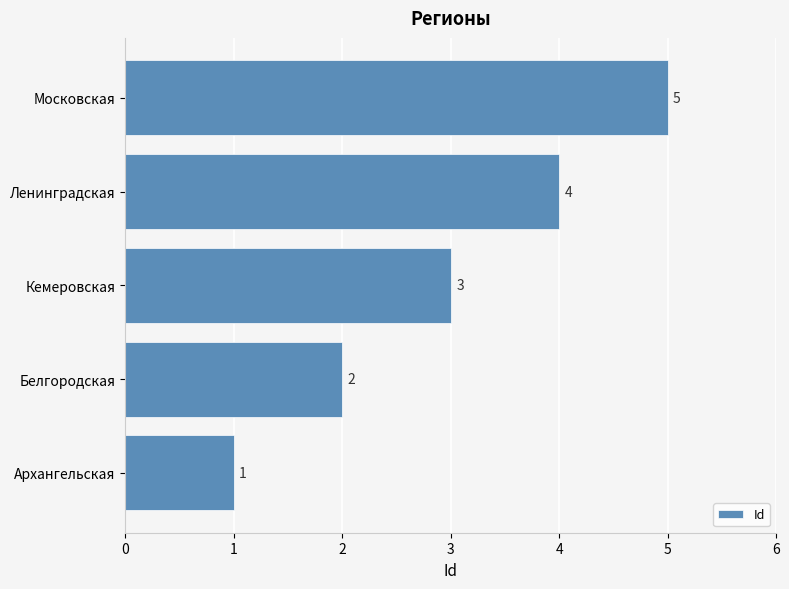

Between Белгородская and Кемеровская, which is larger?

Кемеровская